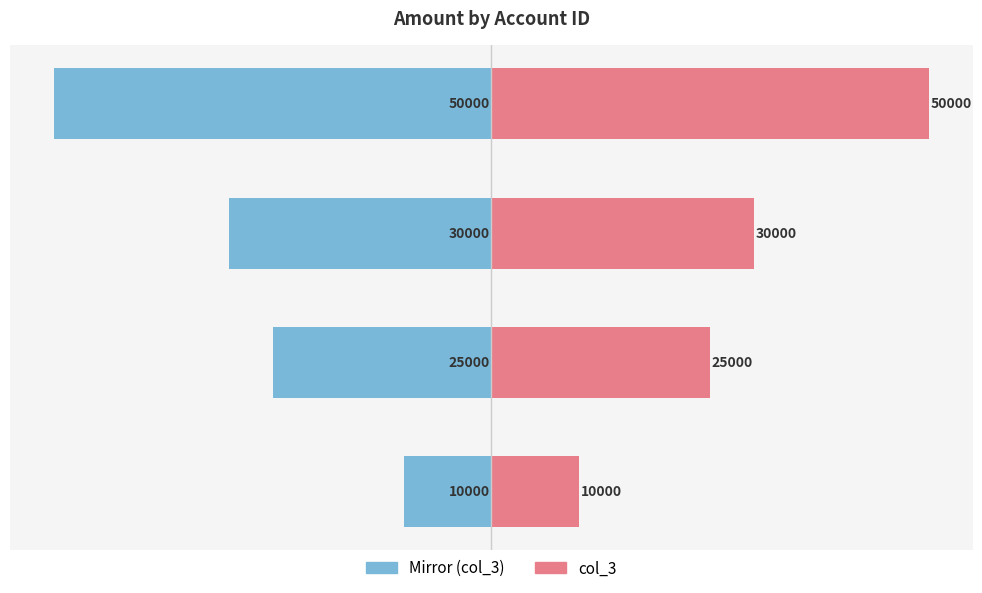

How many data points in col_3 are above 30000?

1